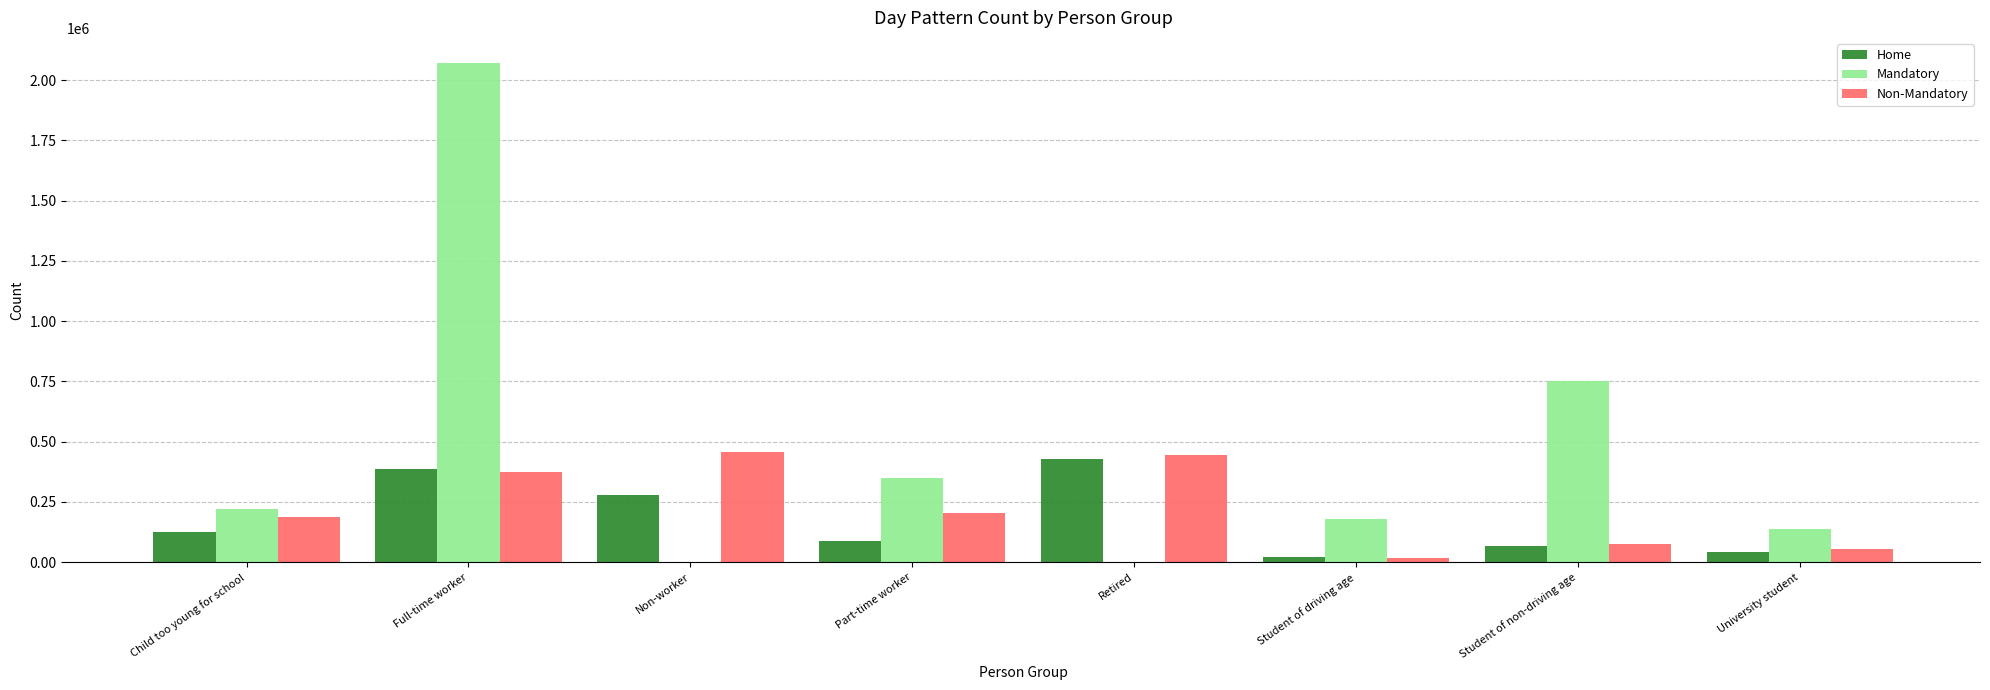

What is the average value of the Non-Mandatory series?

226637